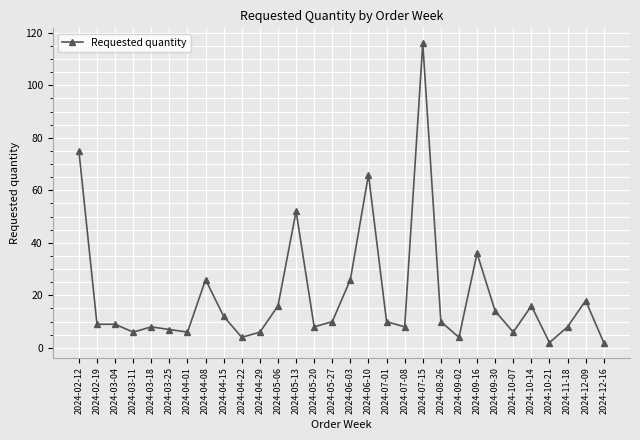

True or false: the data has more than 1 interior local peaks.

True